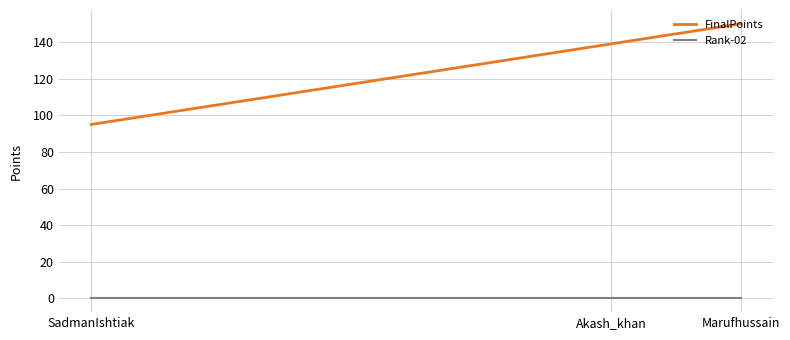

Is the value of Rank-02 at SadmanIshtiak greater than the value of FinalPoints at Marufhussain?

No